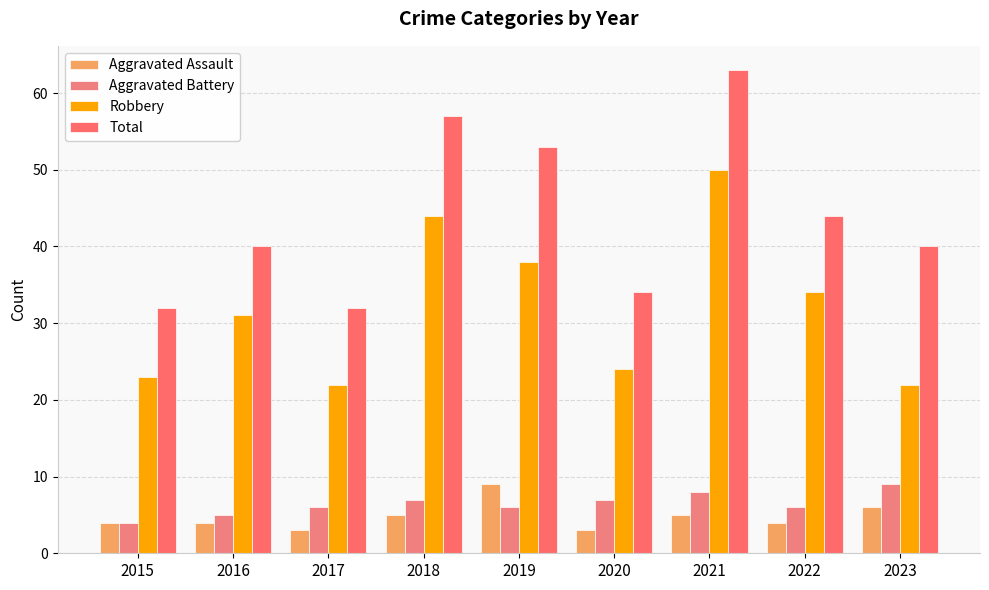

What is the difference between the maximum and minimum values in the Robbery series?

28